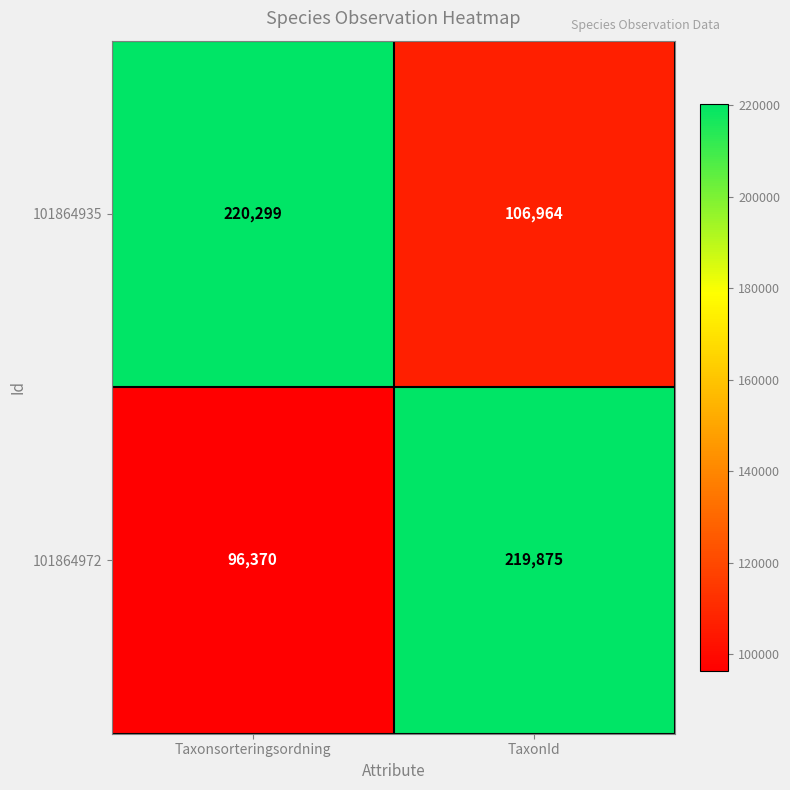

Rank the series by their average value, from highest to lowest.

101864935, 101864972